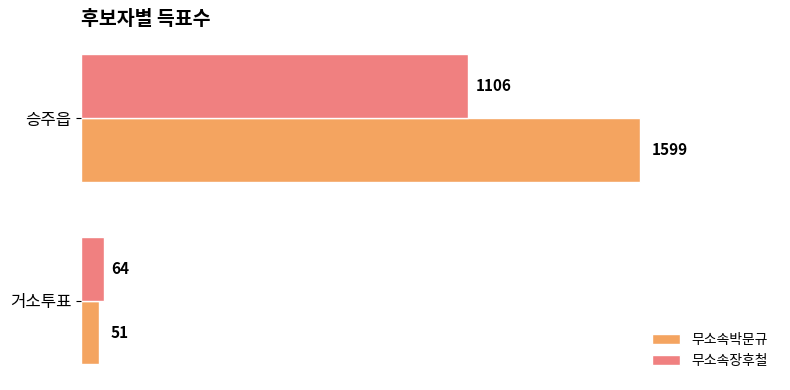

What is the average value of the 무소속박문규 series?

825